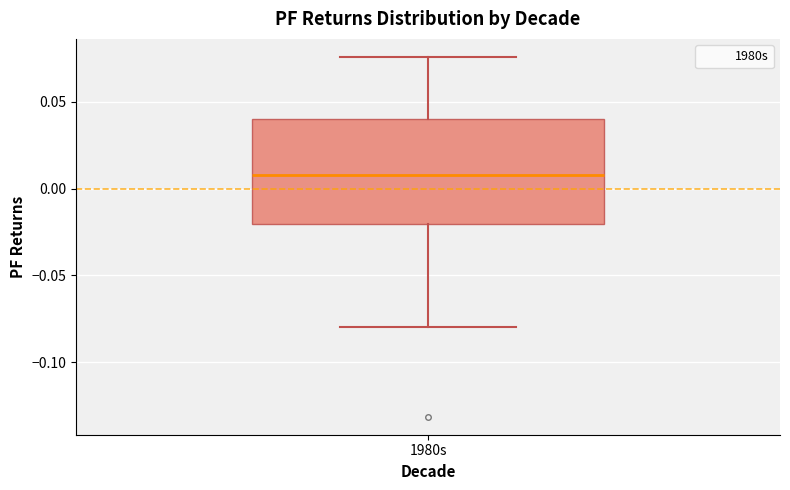

Read this box plot against the y-axis: the position of the median line, the range covered by the box, and the ends of both whiskers. The values are not printed on the chart, so give them approximately, as read against the axis.

median 0.010, box -0.020 to 0.040, whiskers -0.080 to 0.075